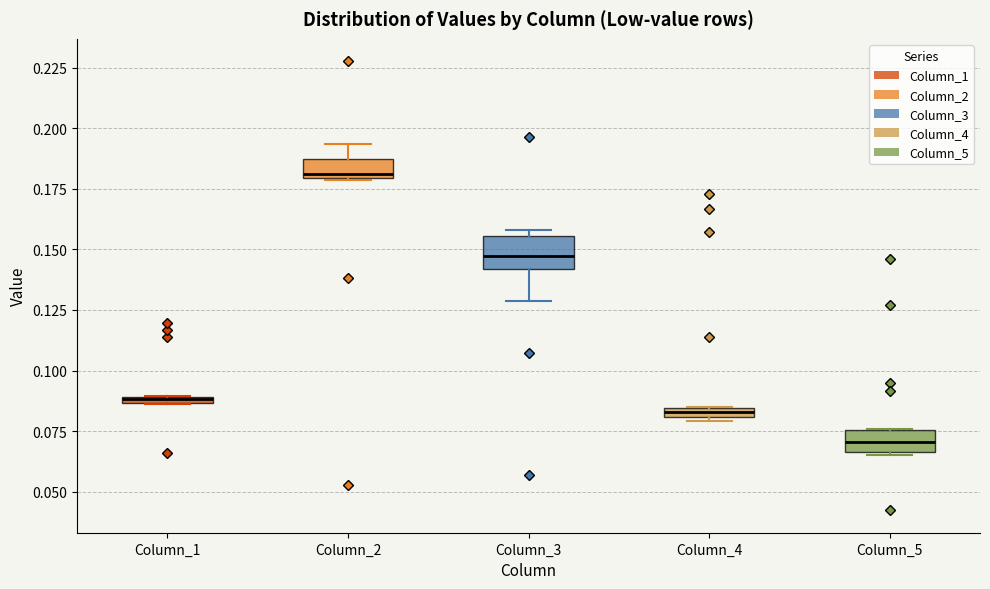

Where is the lower edge of the box for Column_4 on the y-axis? The values are not printed on the chart, so give them approximately, as read against the axis.

0.080